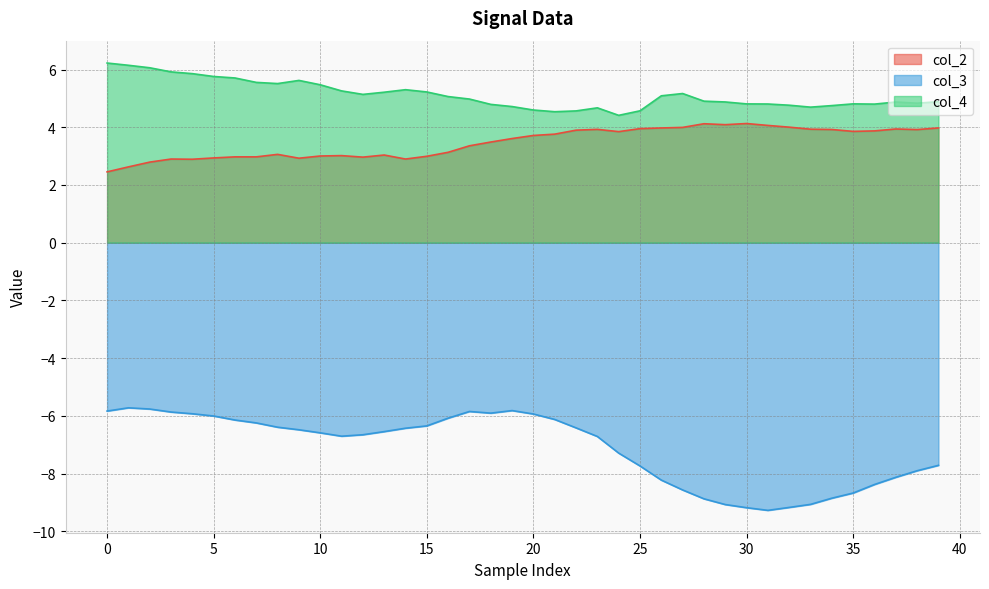

How many lines are shown in the chart?

3